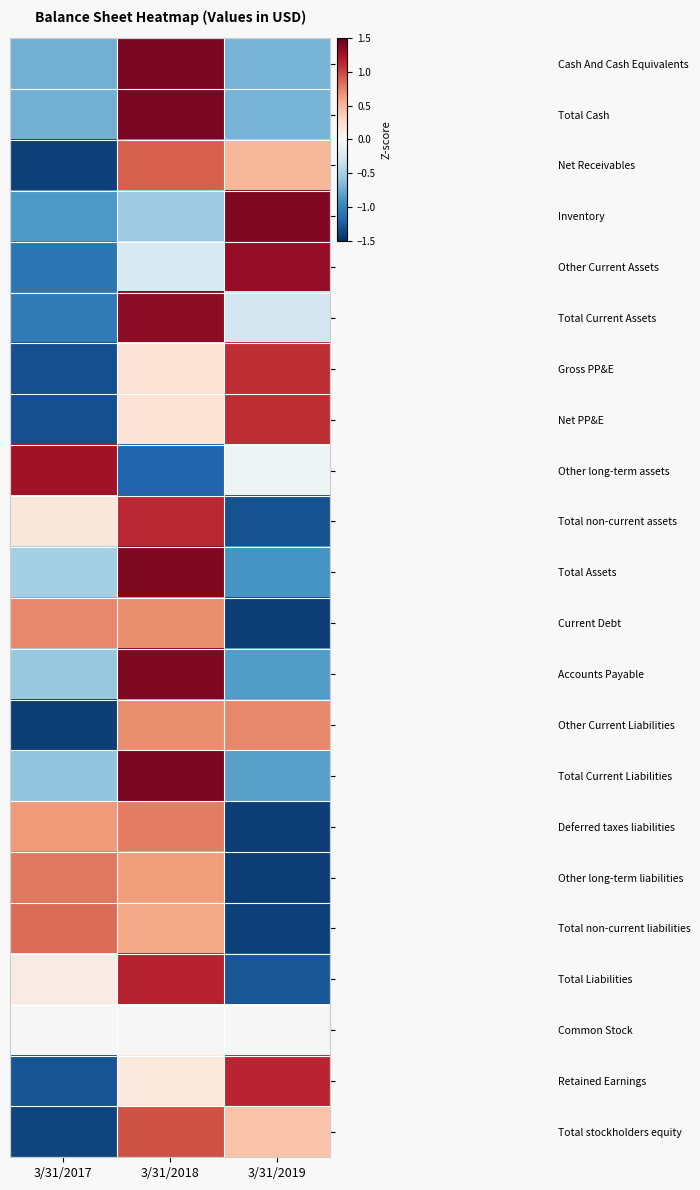

What is the maximum value shown in the chart?

1.4